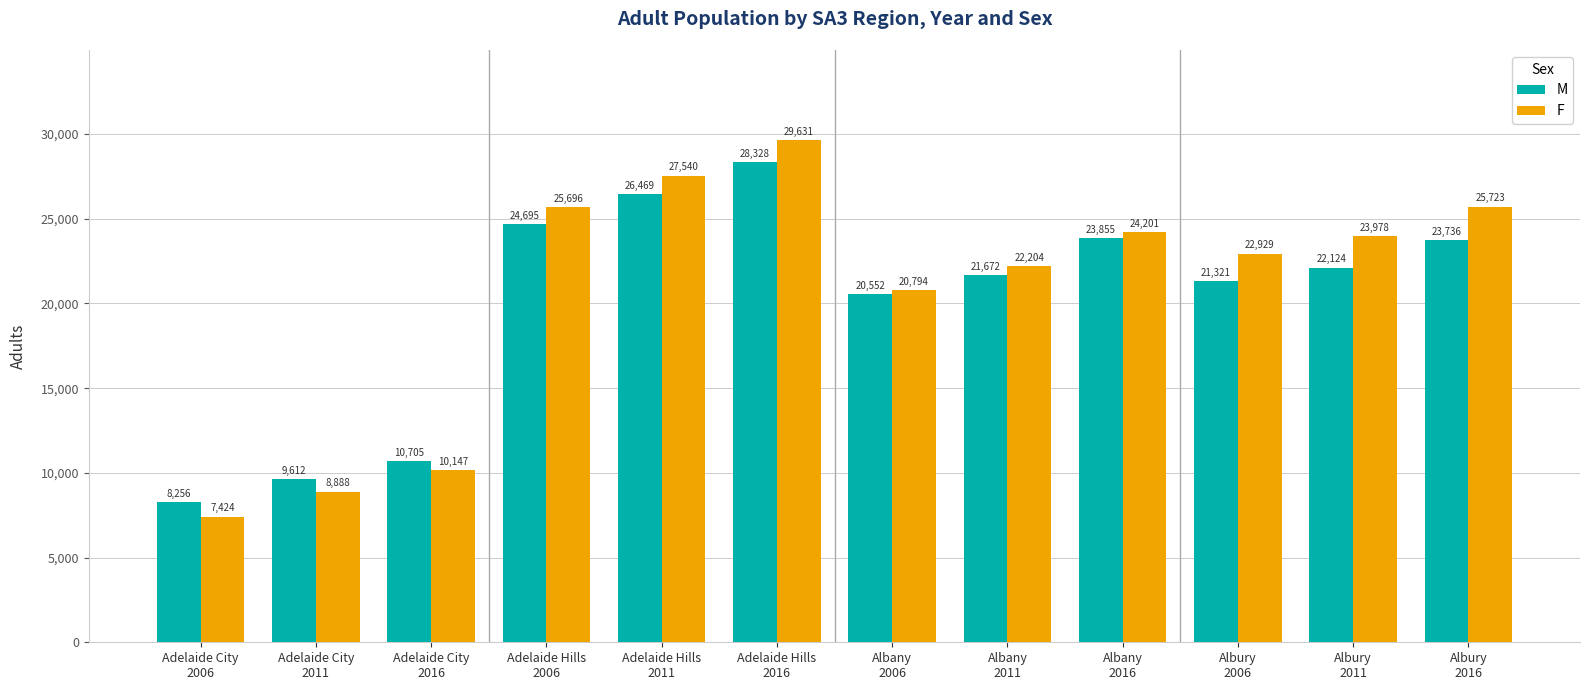

At how many categories does at least one series exceed 22899?

7